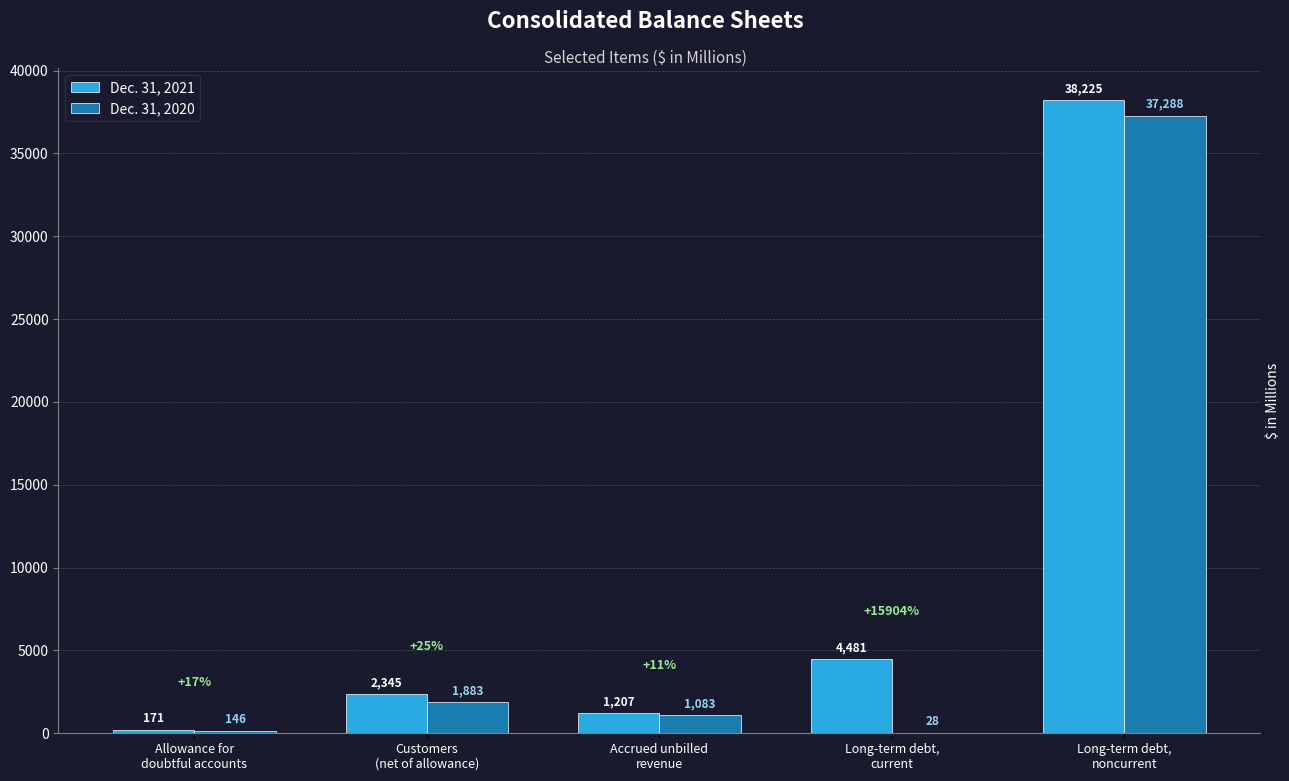

True or false: Dec. 31, 2021 has a value of 7742 at Long-term debt,
current.

False